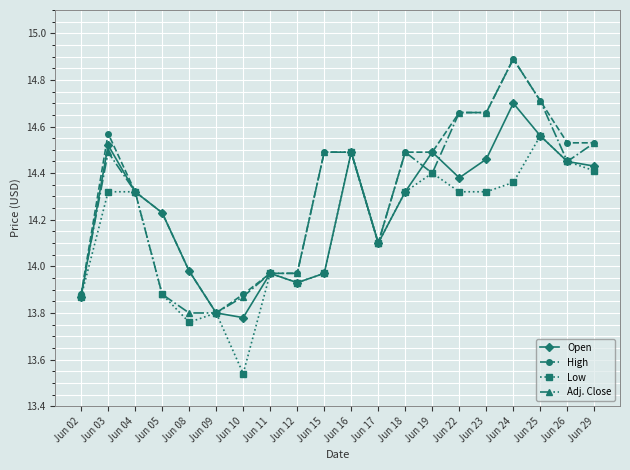

At which category is the sum across all series the highest?

Jun 24